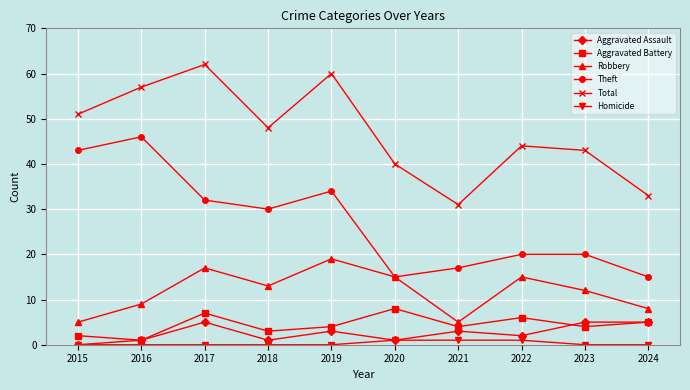

True or false: Aggravated Battery and Aggravated Assault intersect in this chart.

True